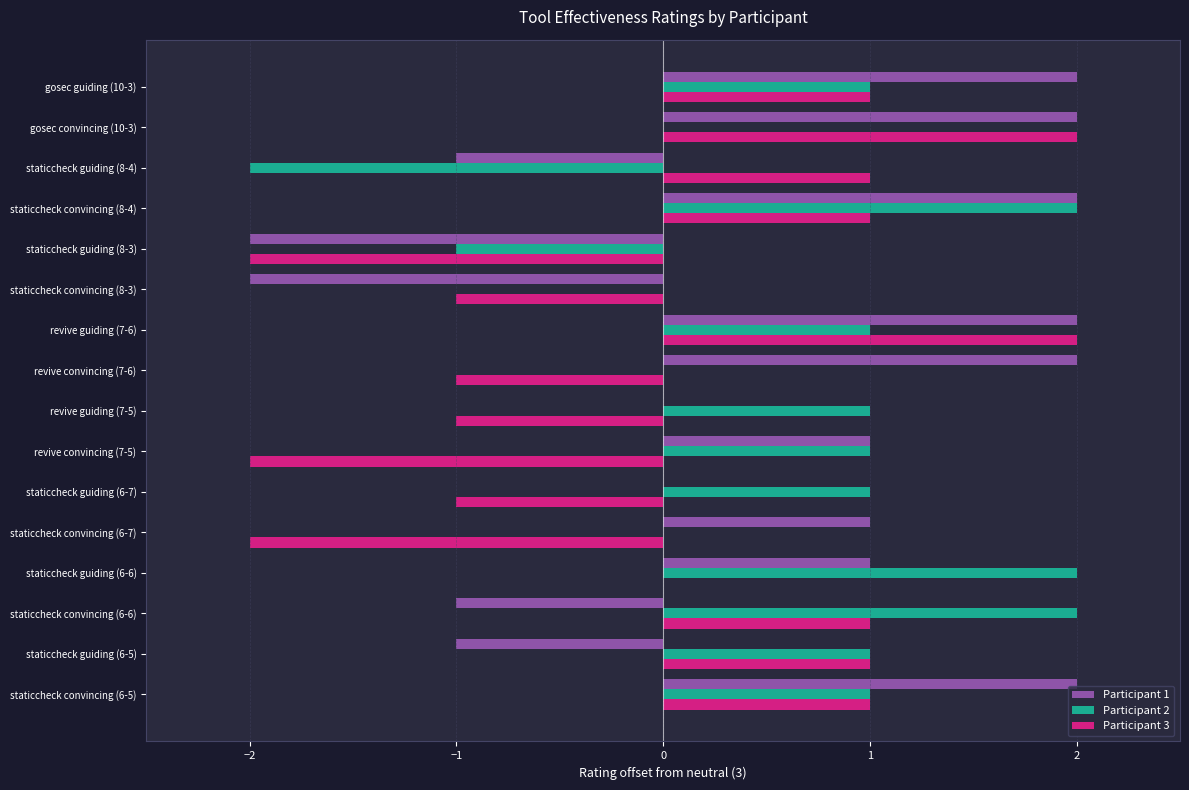

The value of Participant 3 at staticcheck convincing (6-5) is 0. True or false?

False